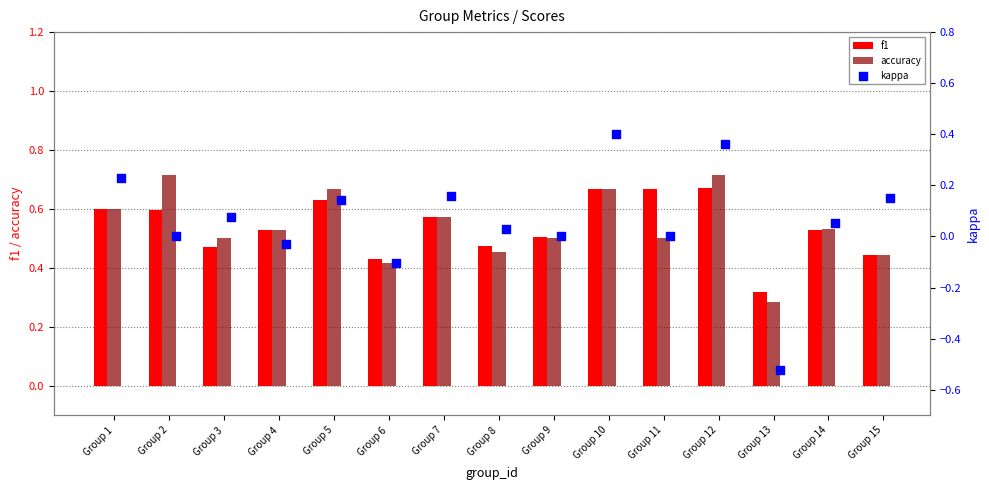

At how many categories does at least one series exceed 0?

15